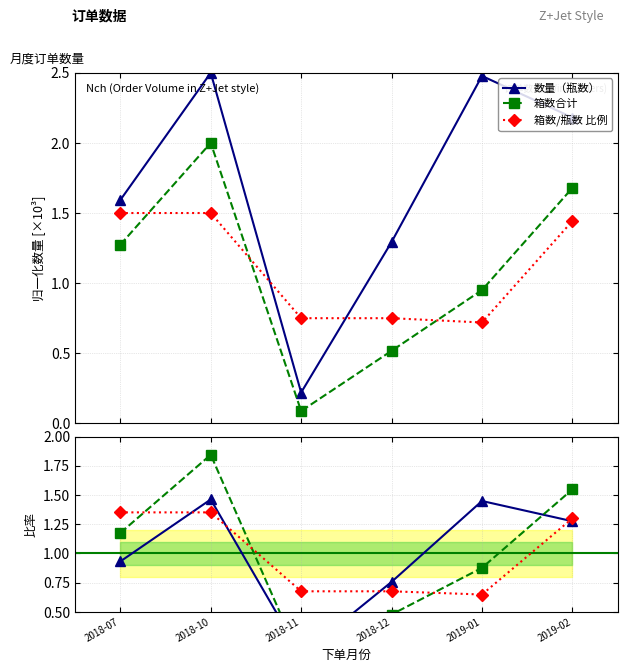

What is the difference between the highest and lowest values at 2018-07?

0.4